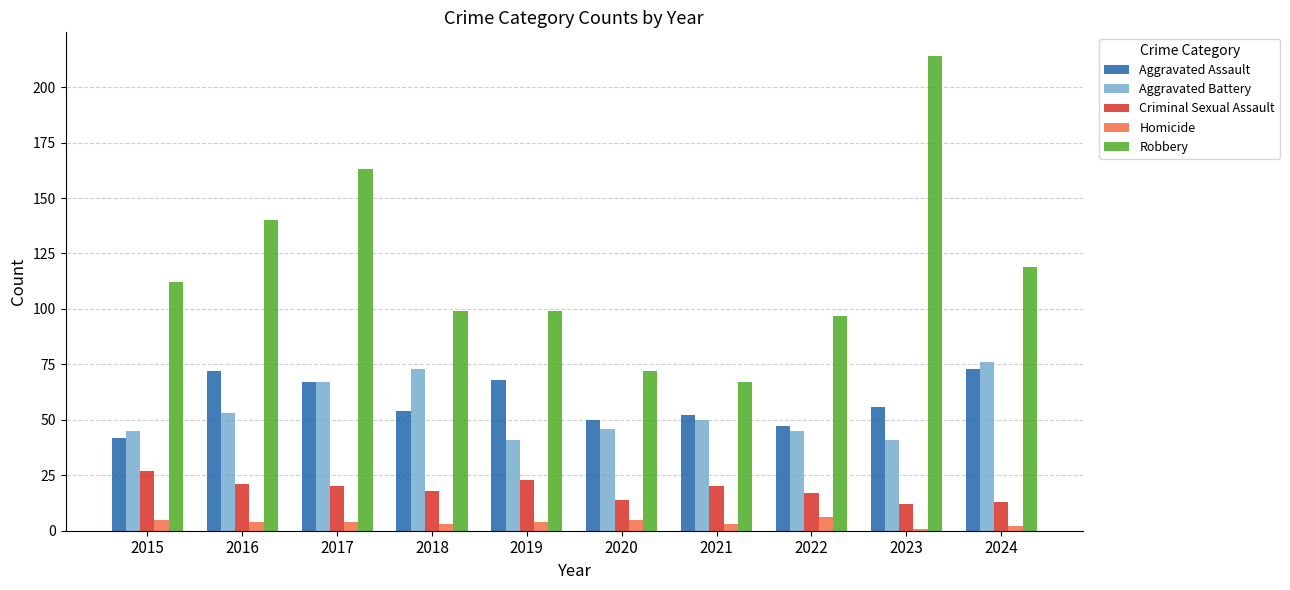

Which series has the widest spread of values?

Robbery